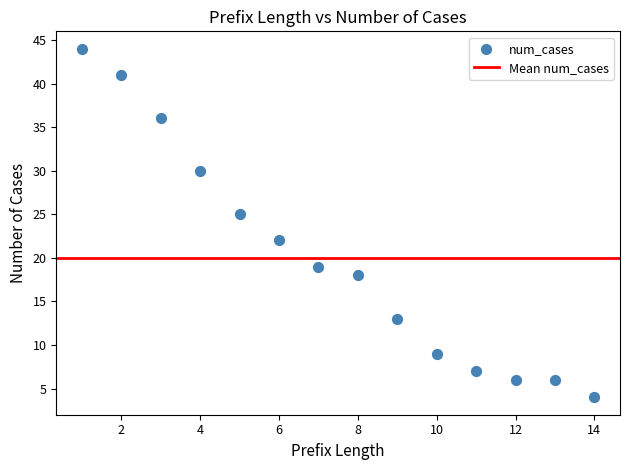

What Y value in the scatter plot is closest to 24?

25